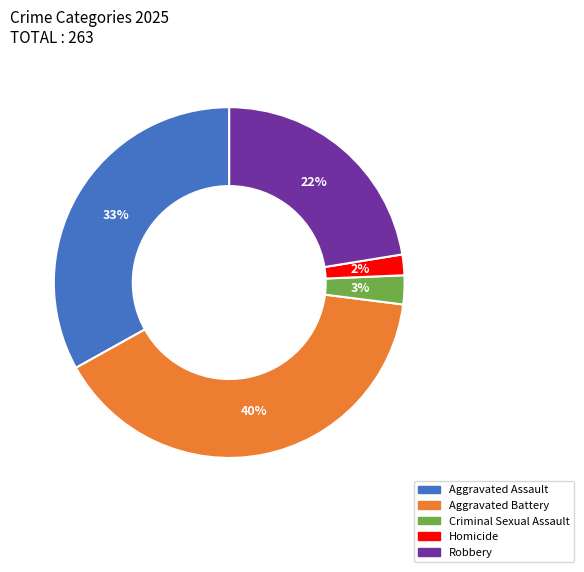

To the nearest percent, what is the average slice percentage?

20%